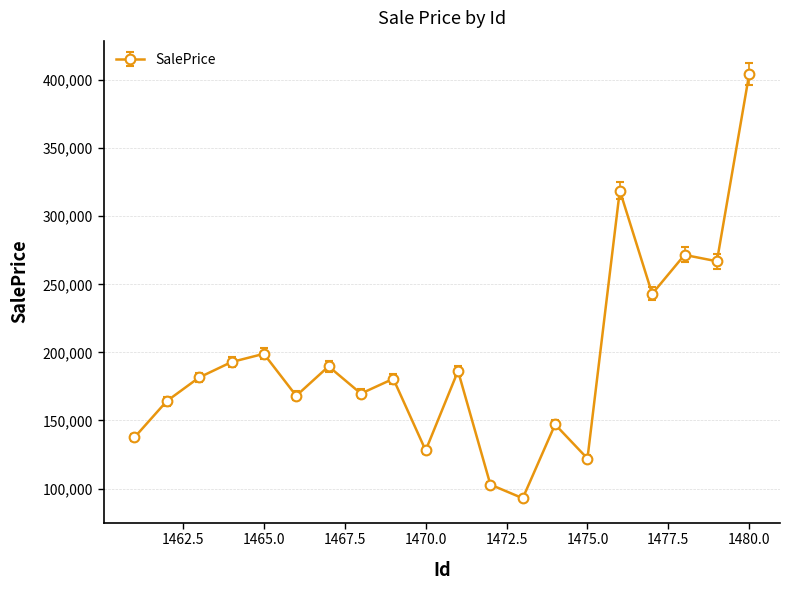

What is the value of the 13th point from the left?

92836.6